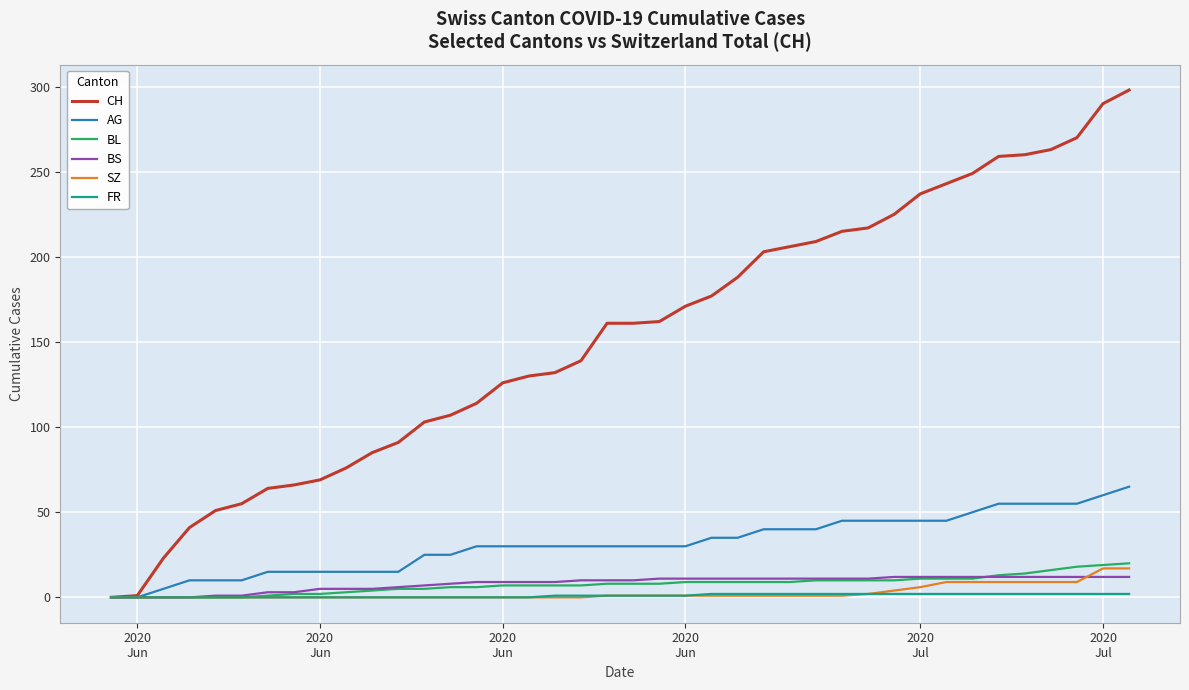

What is the maximum value for BL?

20